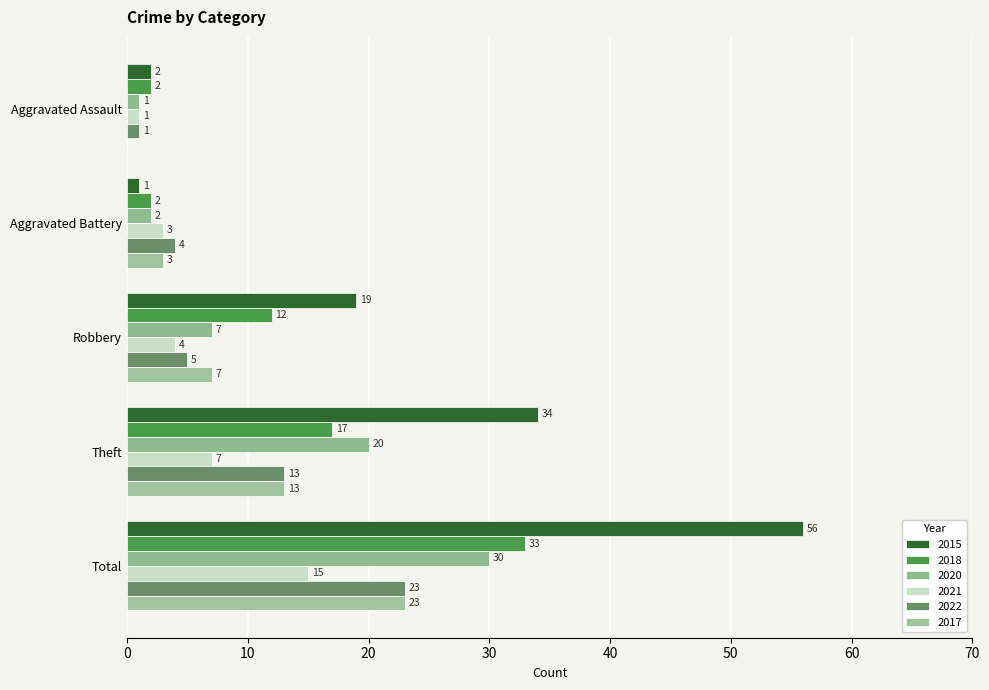

The value of 2017 at Robbery is 10. True or false?

False